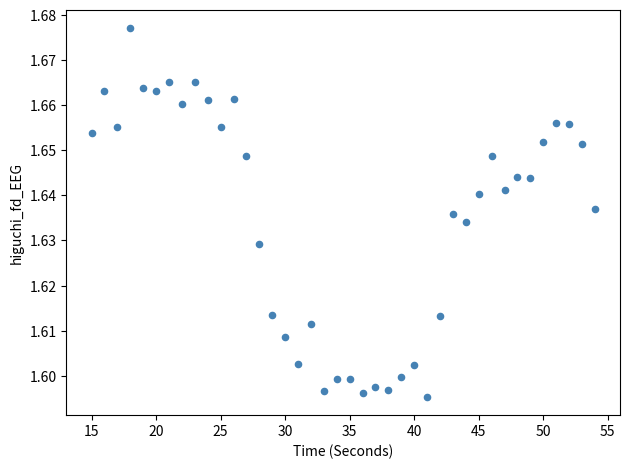

What is the range of X values (max minus min)?

39.0